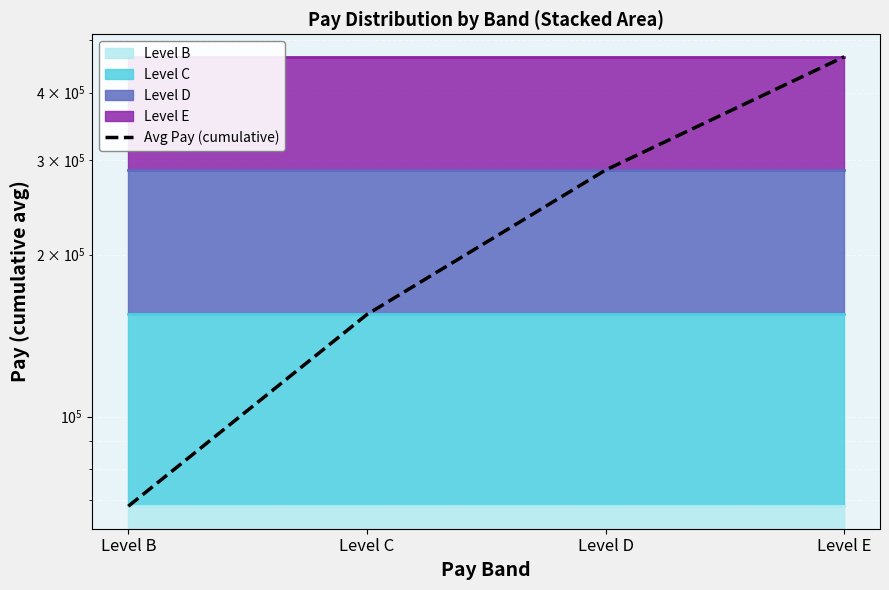

What is the difference between the maximum and minimum values?

398016.1